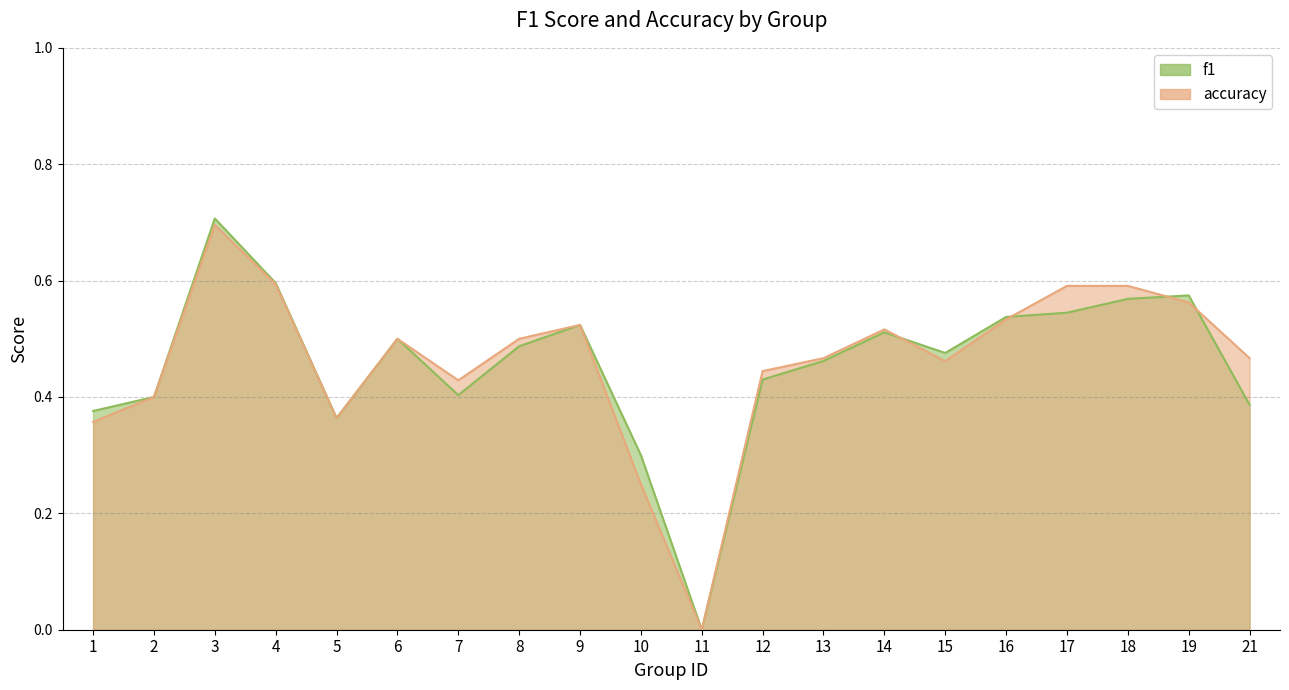

What is the average value of the accuracy series?

0.5